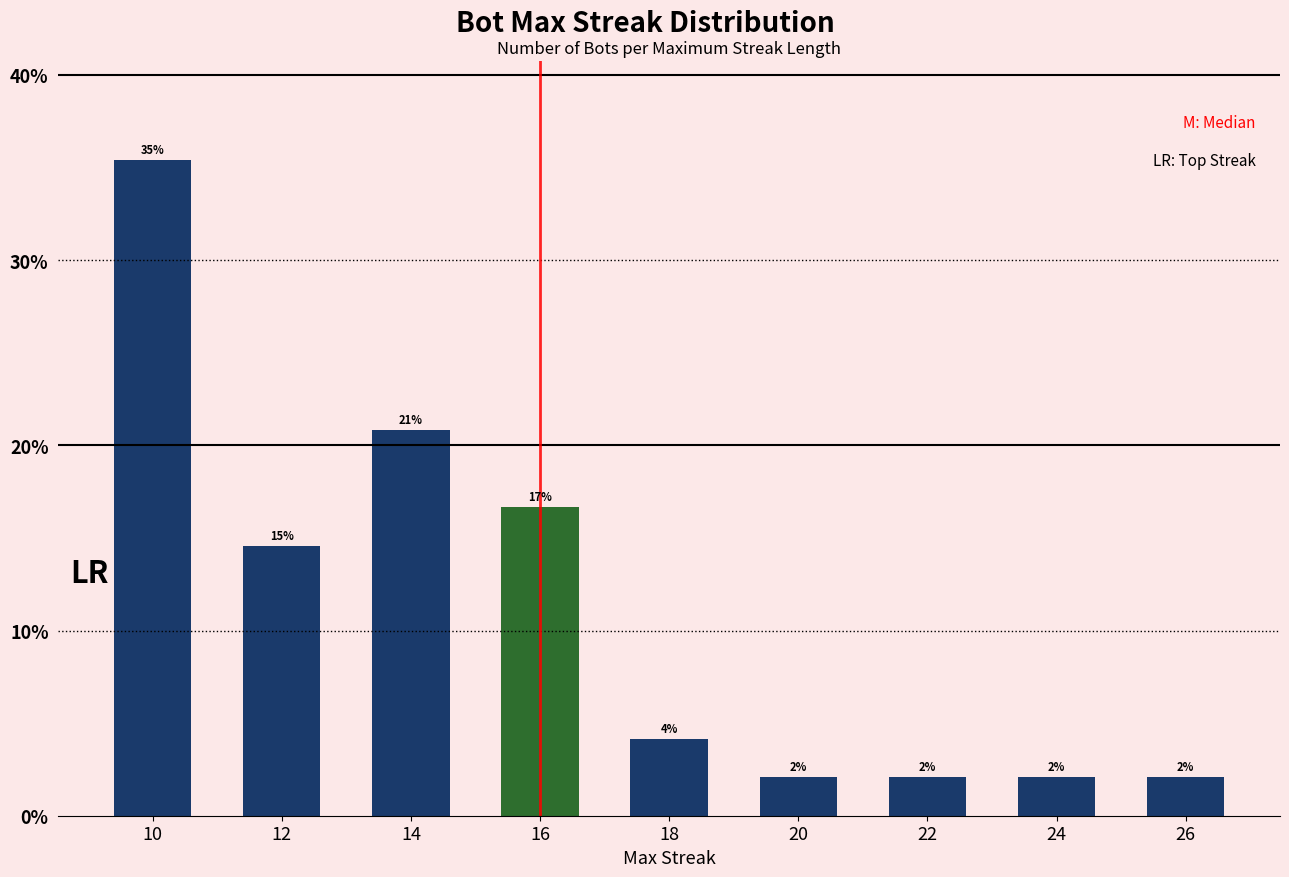

List the labels in order of value, largest first.

10, 14, 16, 12, 18, 20, 22, 24, 26